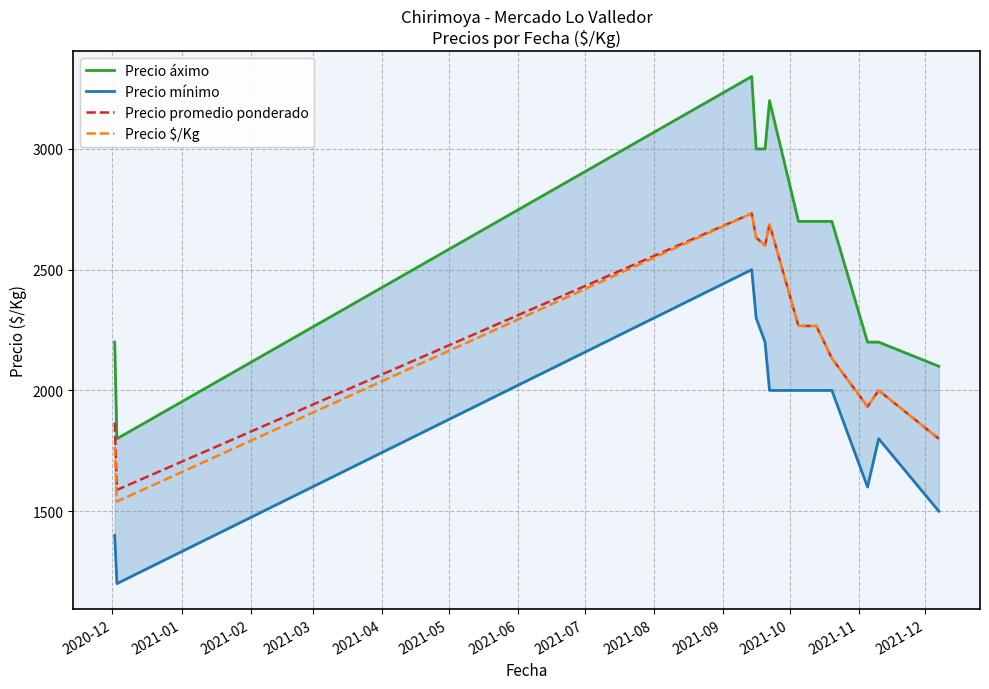

What is the average value of the Precio $/Kg series?

2197